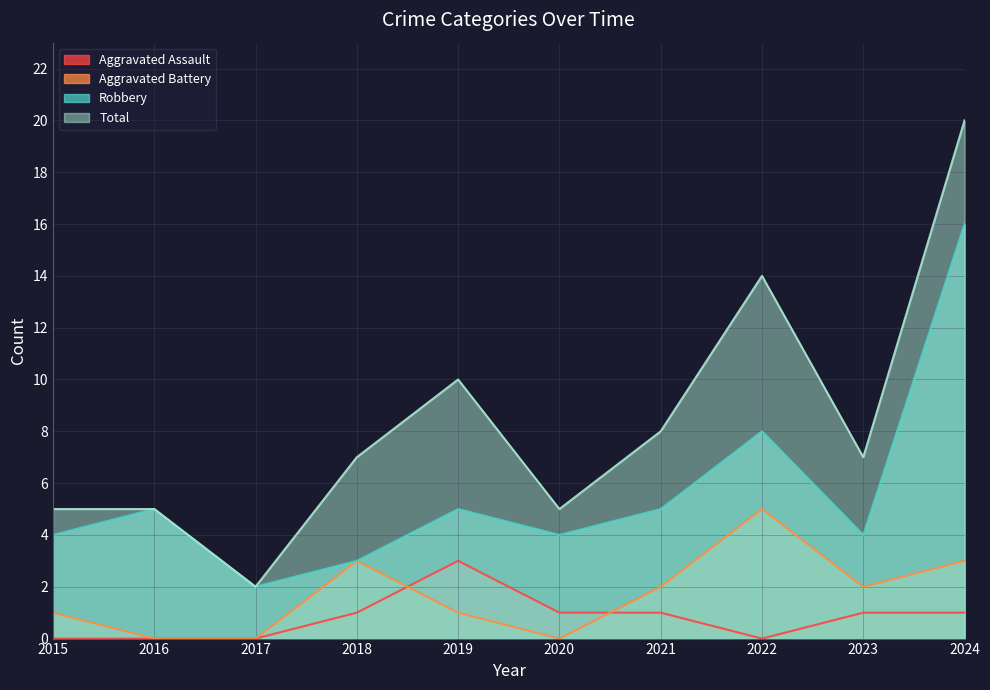

How many lines are shown in the chart?

4